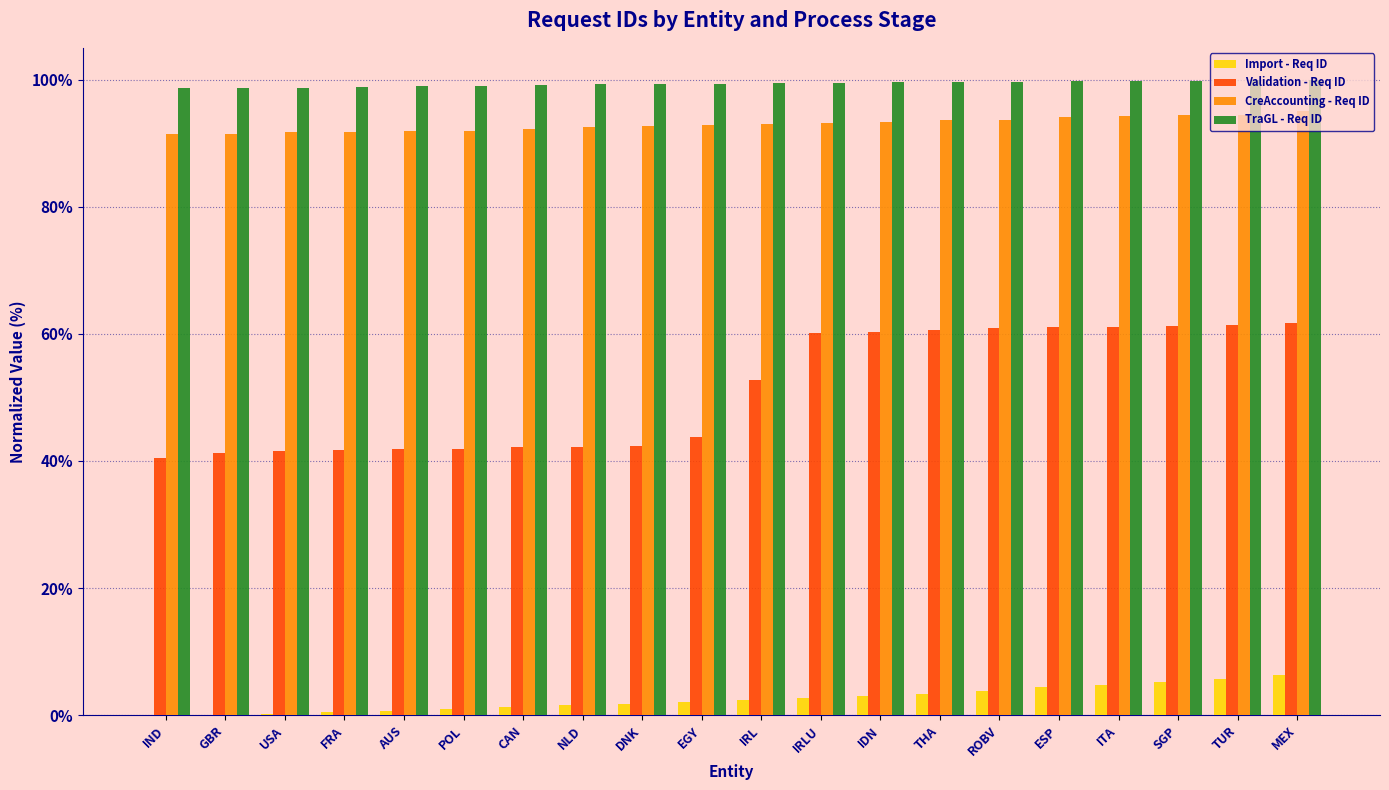

Are the bars horizontal?

No